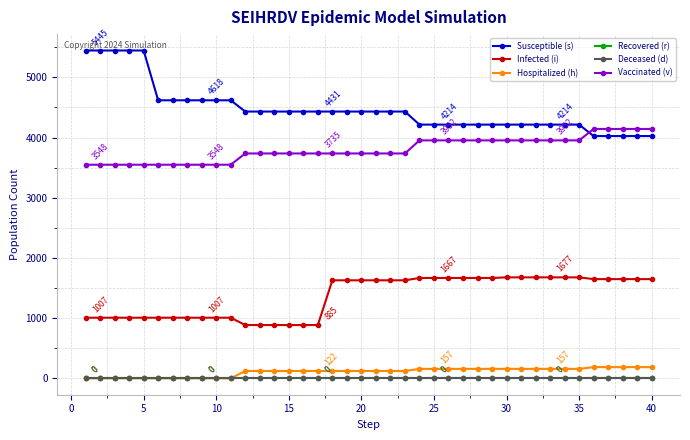

Does the chart have visible grid lines?

Yes